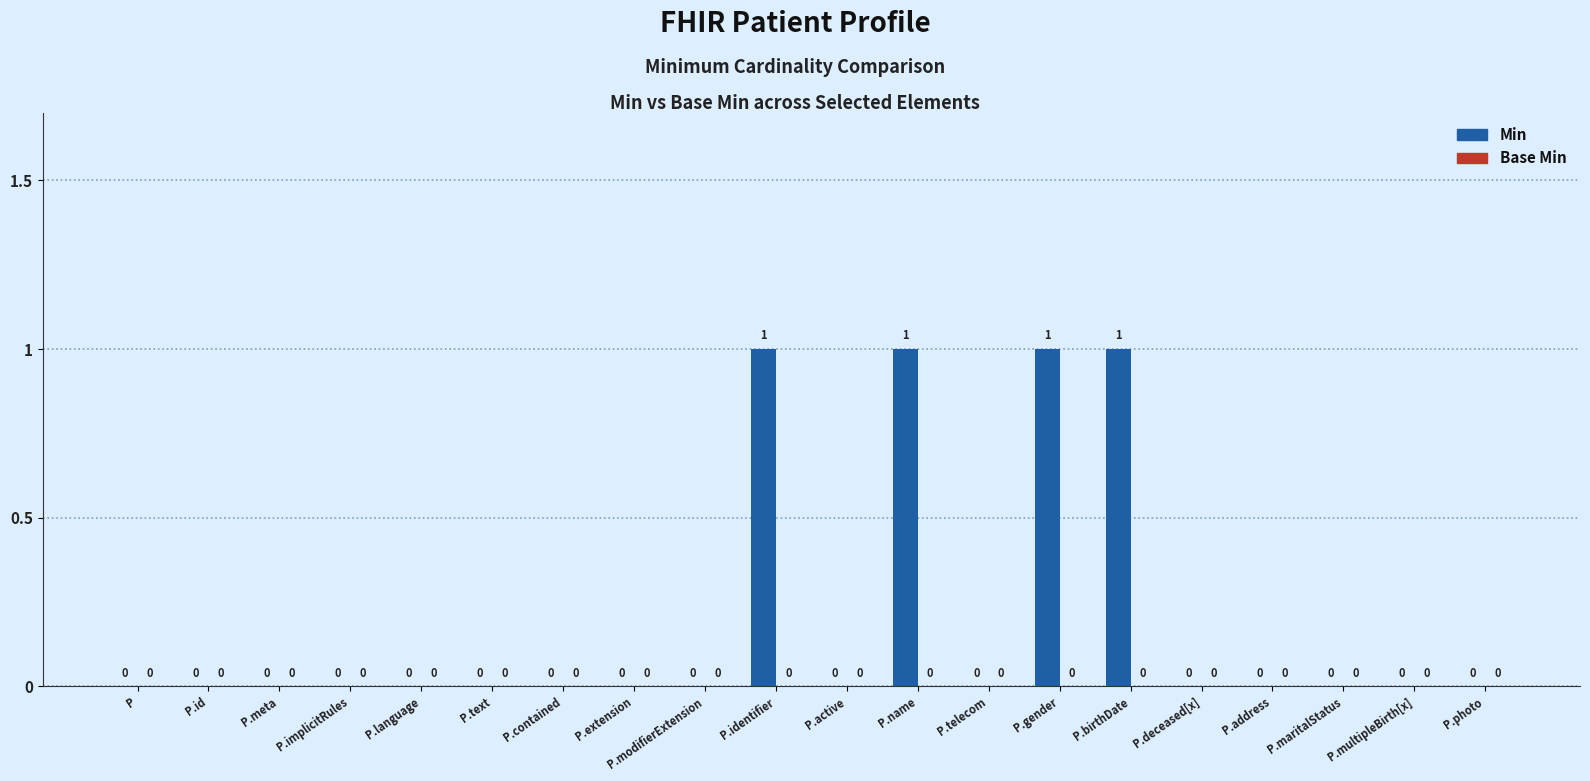

The value at P is 0. True or false?

True